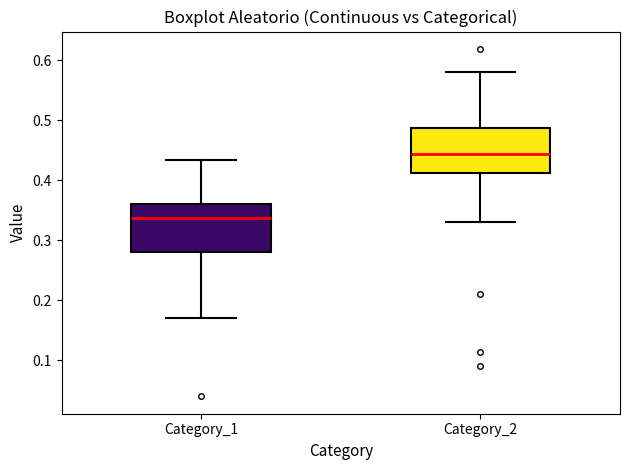

Reading left to right, read every box against the y-axis: the position of its median line, the range the box covers, and the ends of its whiskers. The values are not printed on the chart, so give them approximately, as read against the axis.

Category_1: median 0.34, box 0.28 to 0.36, whiskers 0.17 to 0.43
Category_2: median 0.44, box 0.41 to 0.49, whiskers 0.33 to 0.58